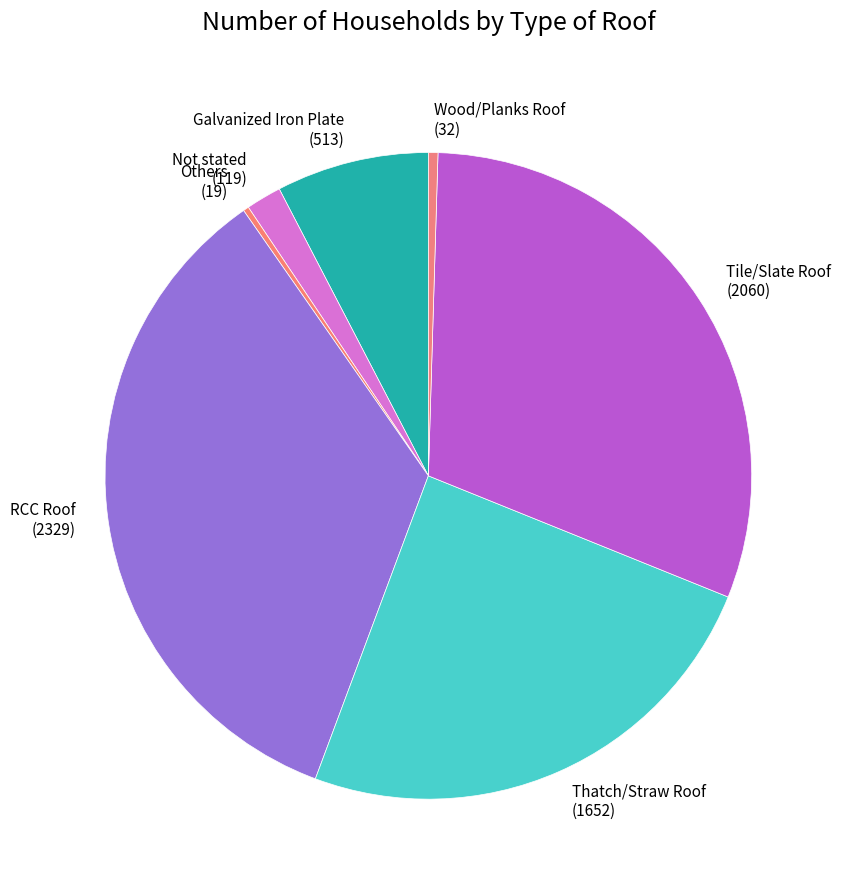

Is it true that Not stated is 13% of the pie?

False